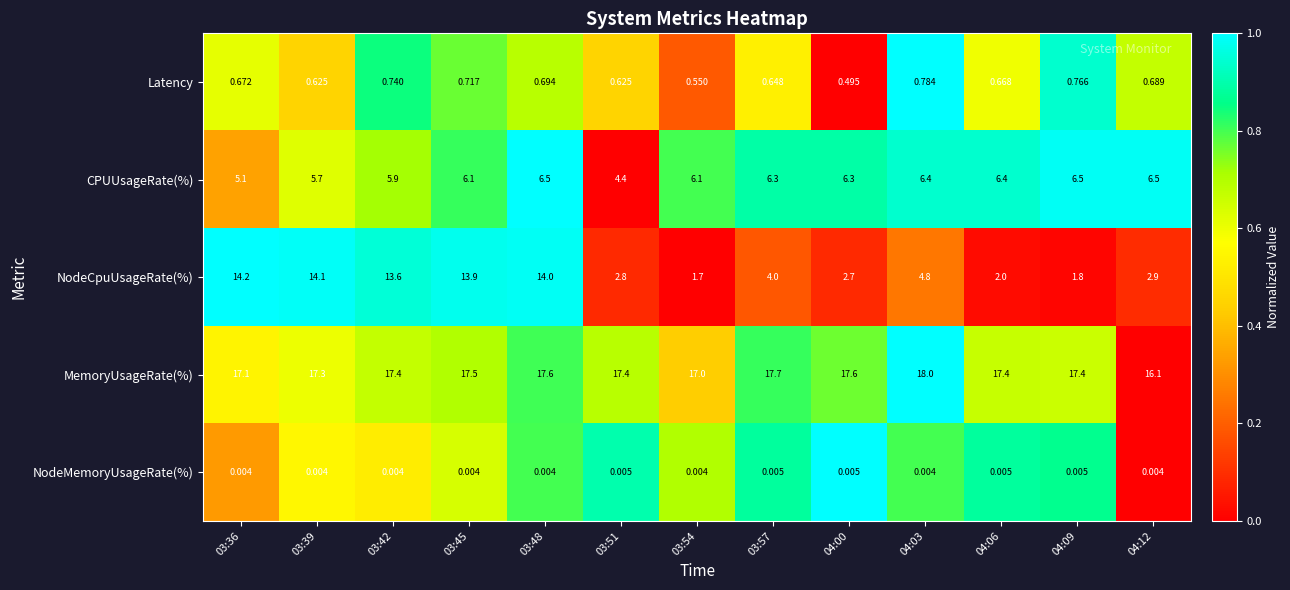

What is the difference between the highest and lowest values at 04:00?

17.6